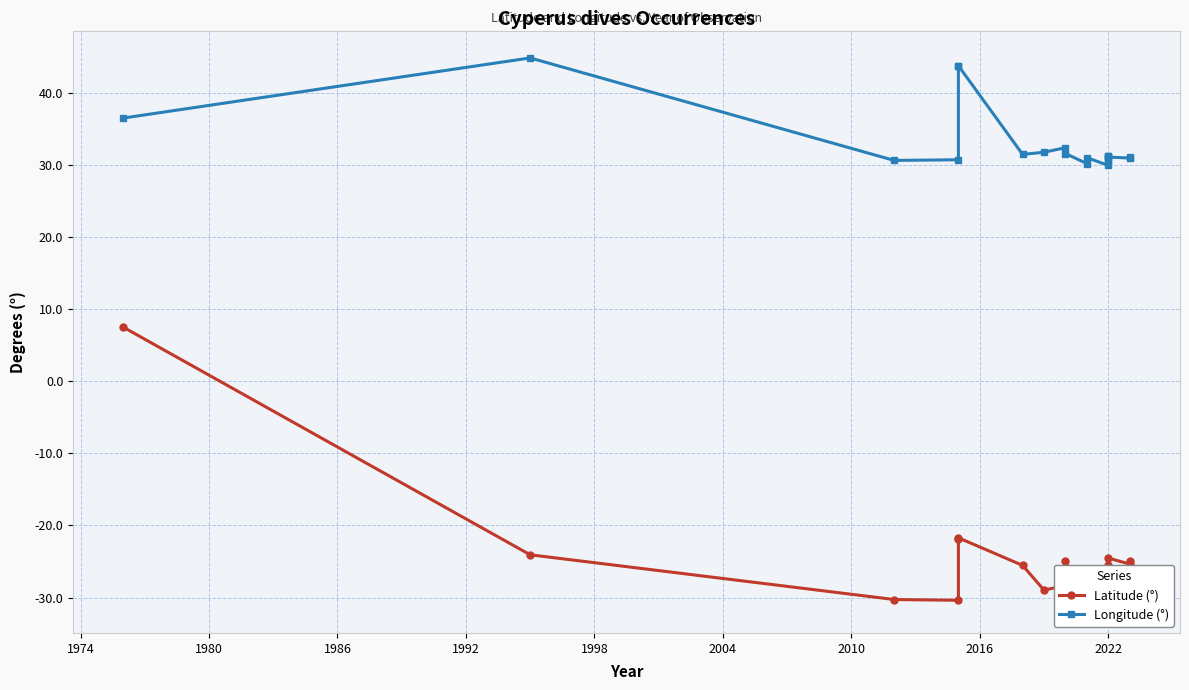

Which series has the widest spread of values?

Latitude (°)